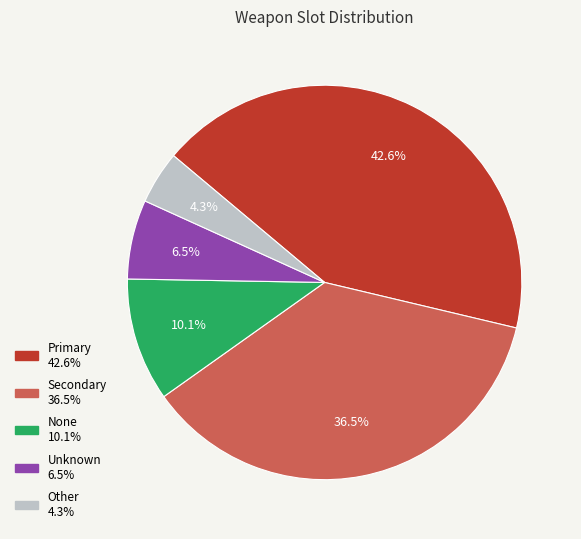

What is the smallest slice in the pie chart?

Other